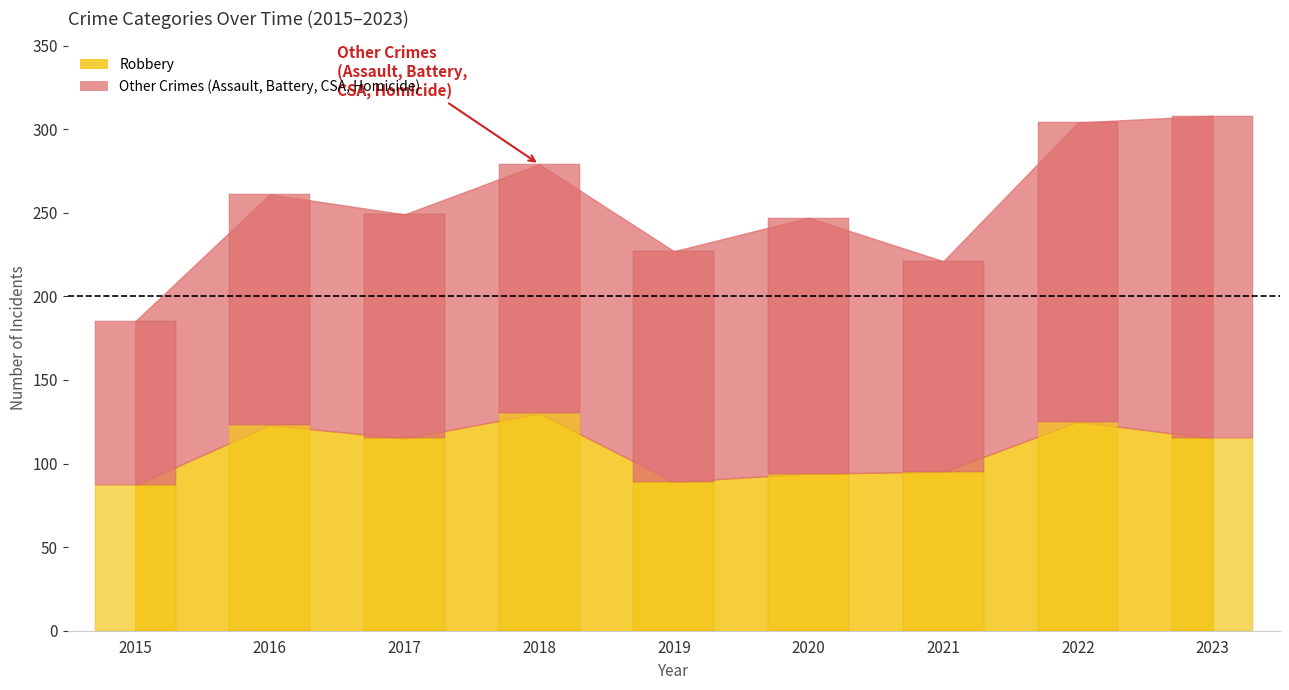

At how many categories does at least one series exceed 55?

9